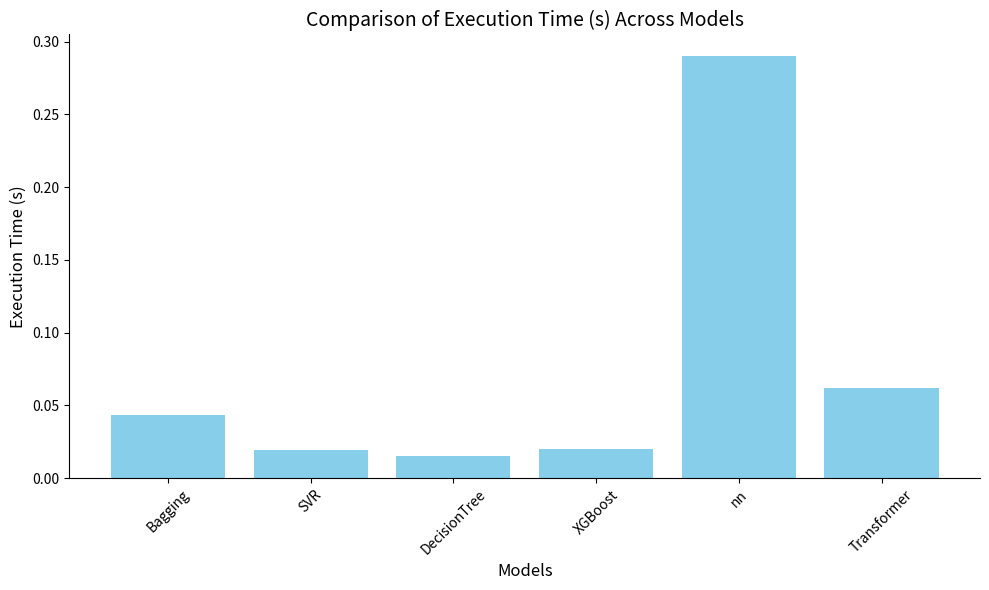

How many bars are there in total?

6